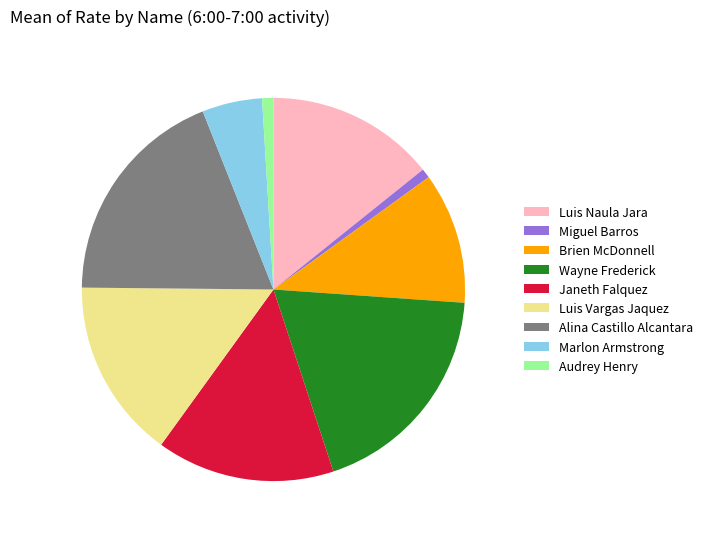

Approximately how many times larger is the value at Luis Vargas Jaquez compared to Janeth Falquez?

1.0